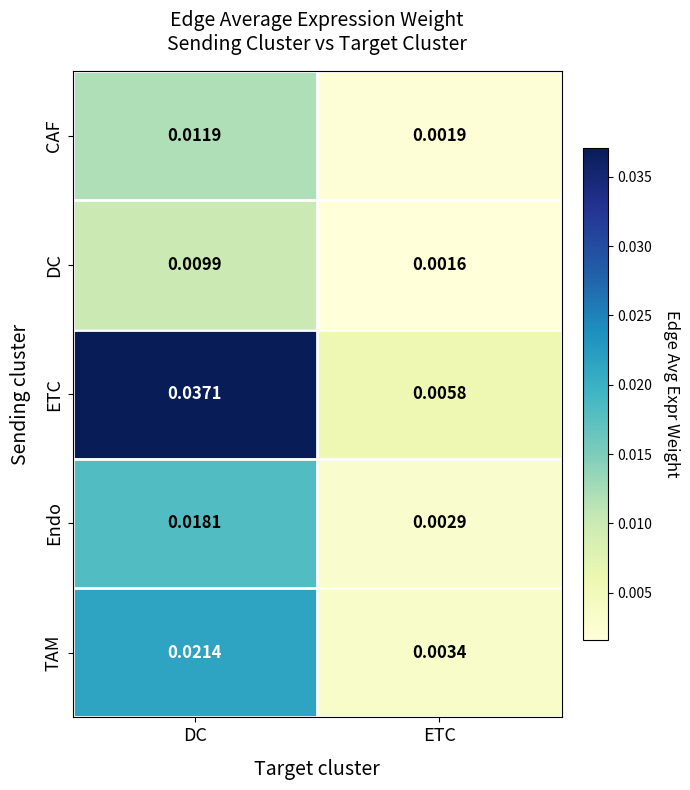

Rank the series at ETC from highest to lowest value.

ETC, TAM, Endo, CAF, DC